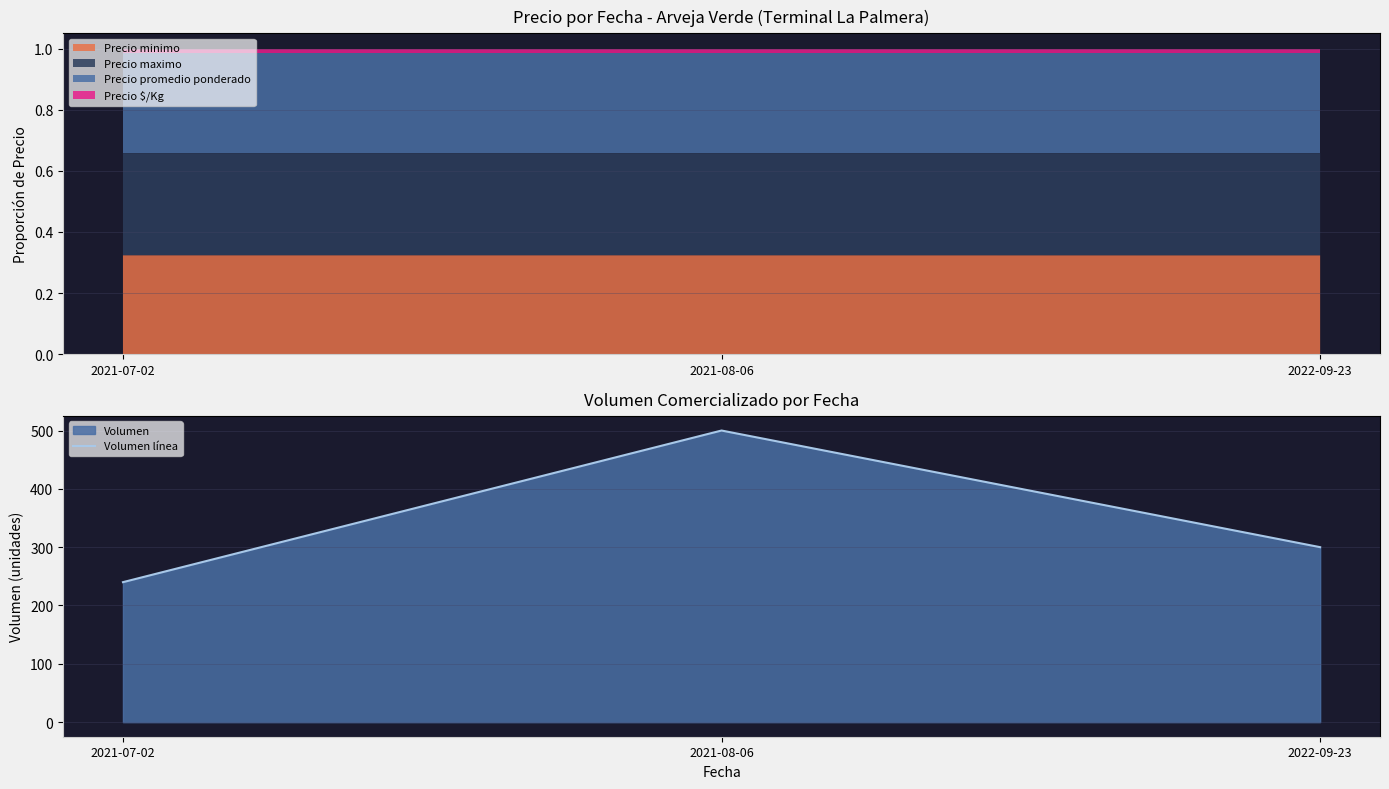

Reading left to right, list all the values displayed in this chart.

2021-07-02=240	2021-08-06=500	2022-09-23=300